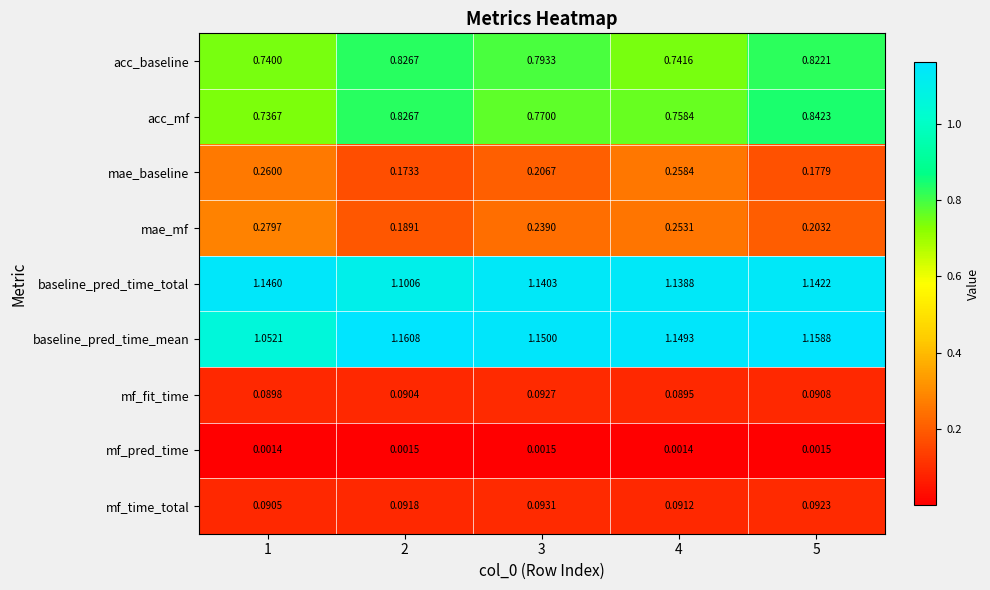

Rank the series at 5 from lowest to highest value.

mf_pred_time, mf_fit_time, mf_time_total, mae_baseline, mae_mf, acc_baseline, acc_mf, baseline_pred_time_total, baseline_pred_time_mean